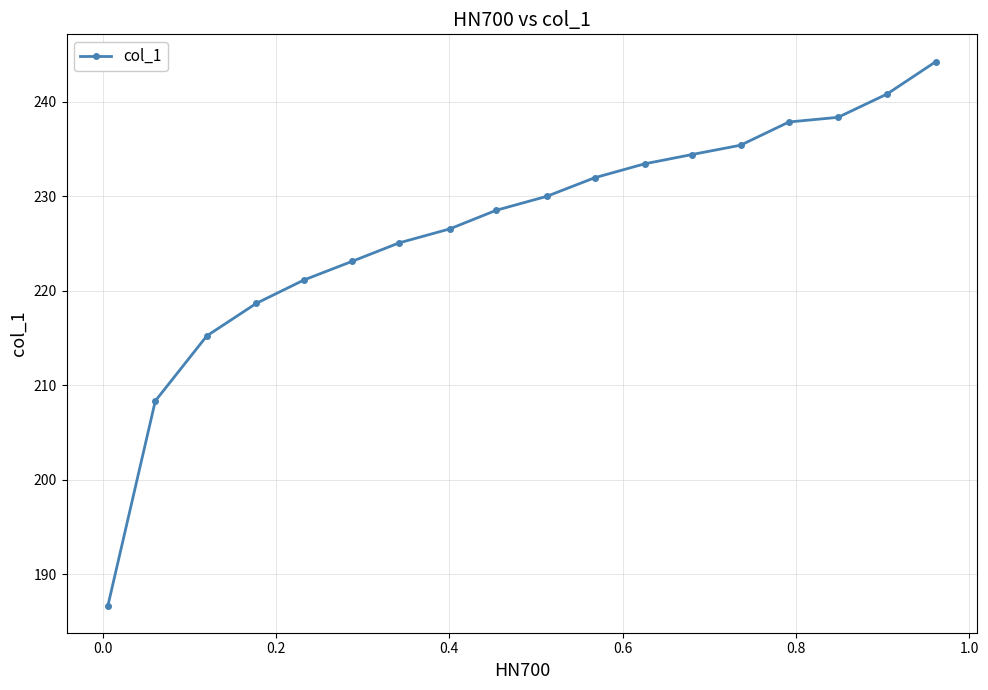

What is the greatest value displayed?

244.3